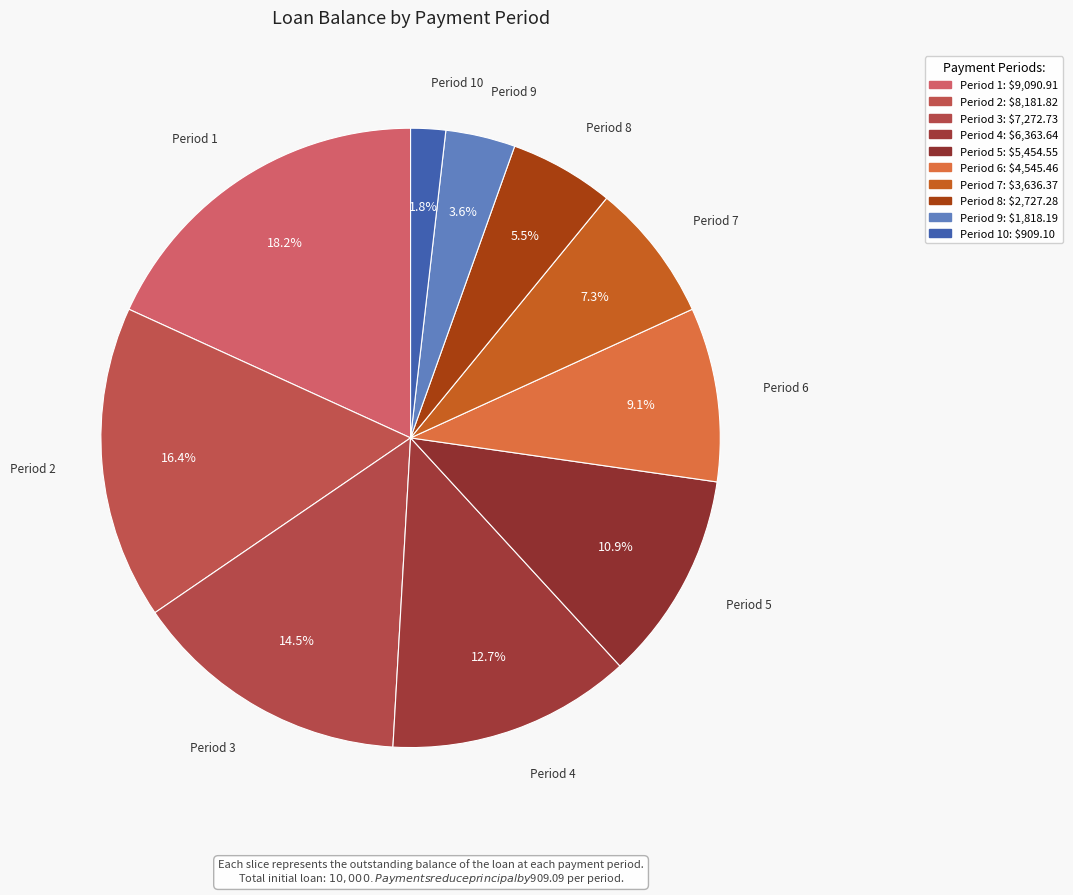

How many slices are in this pie chart?

10